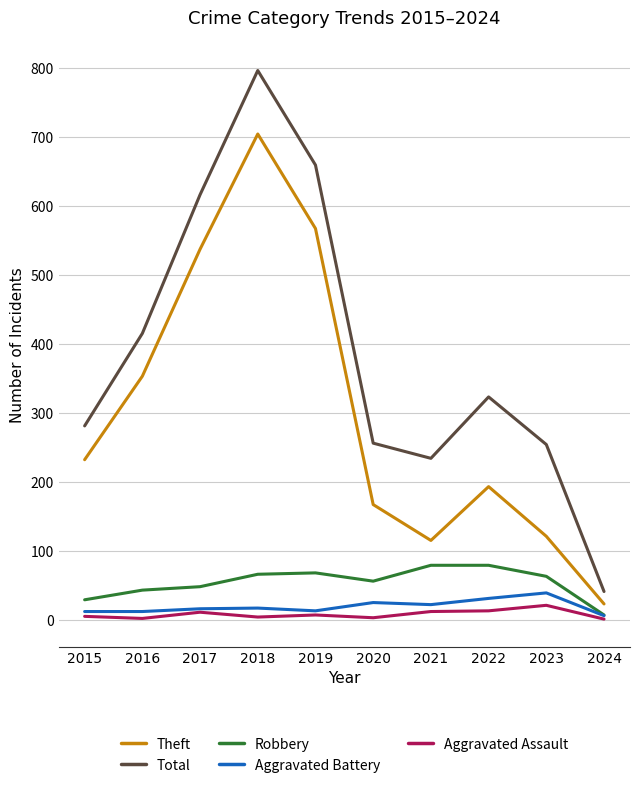

What is the difference between the maximum and minimum values in the Total series?

755